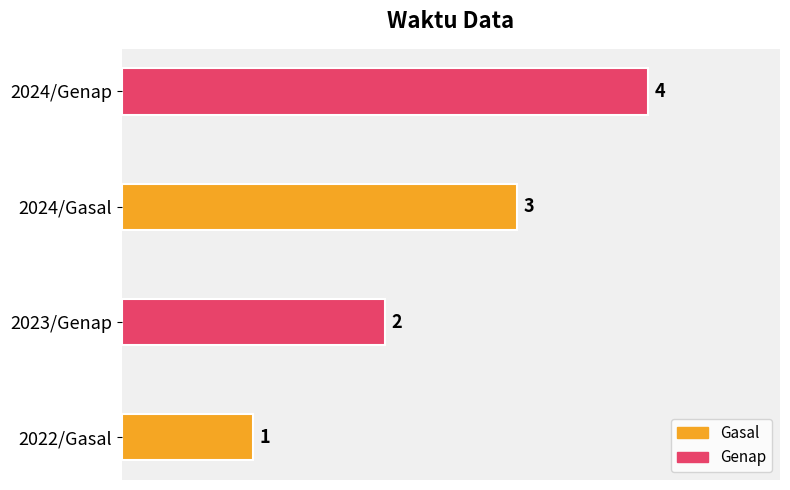

List the labels in order of value, largest first.

2024/Genap, 2024/Gasal, 2023/Genap, 2022/Gasal